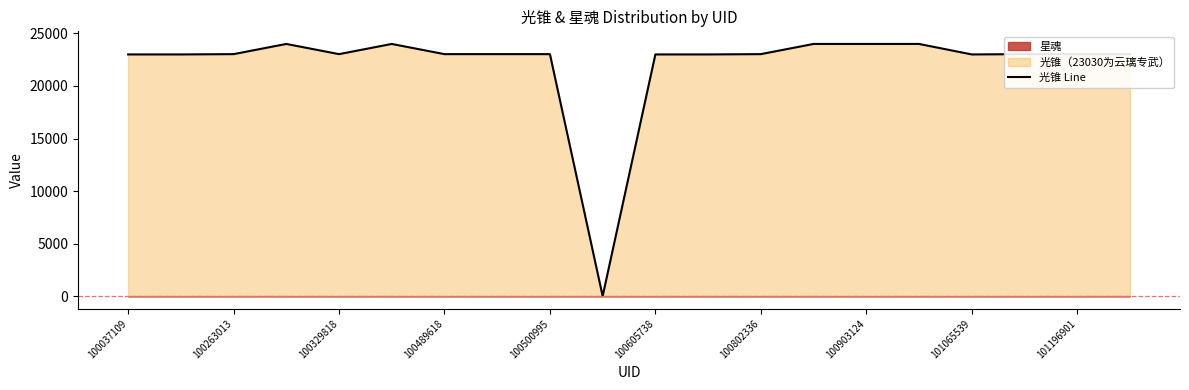

What is the maximum value for 光锥 Line?

24000